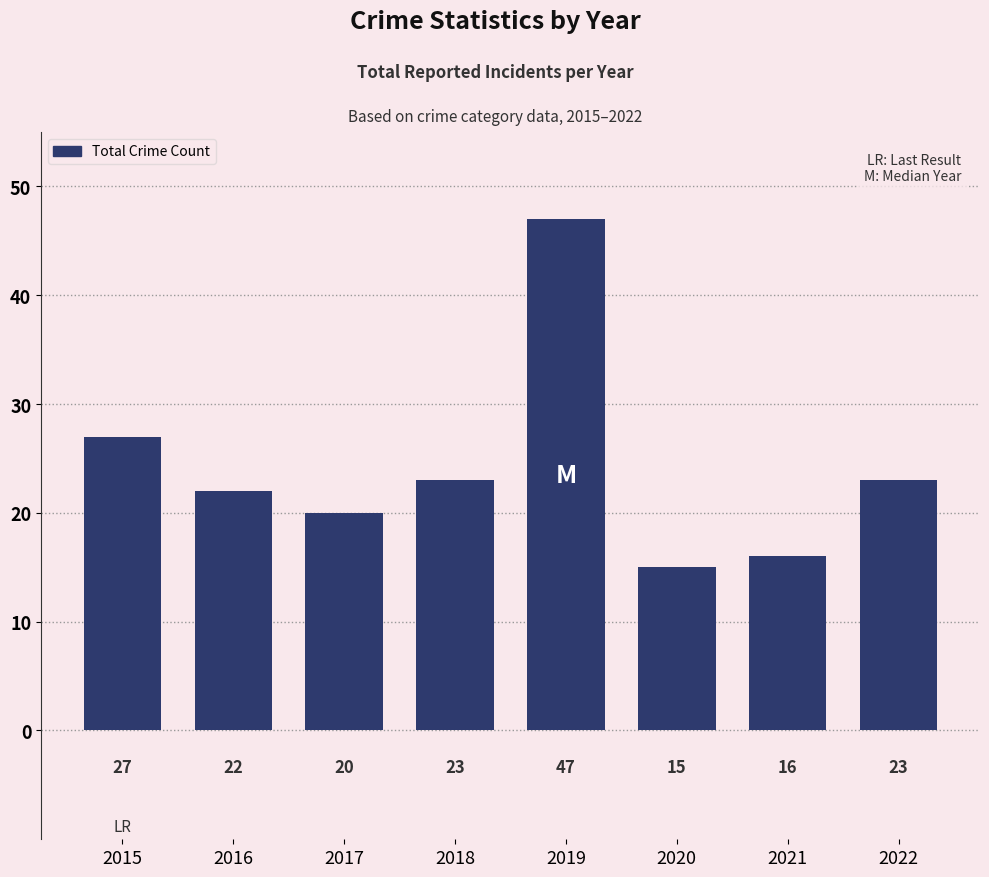

The value at 2018 is 23. True or false?

True